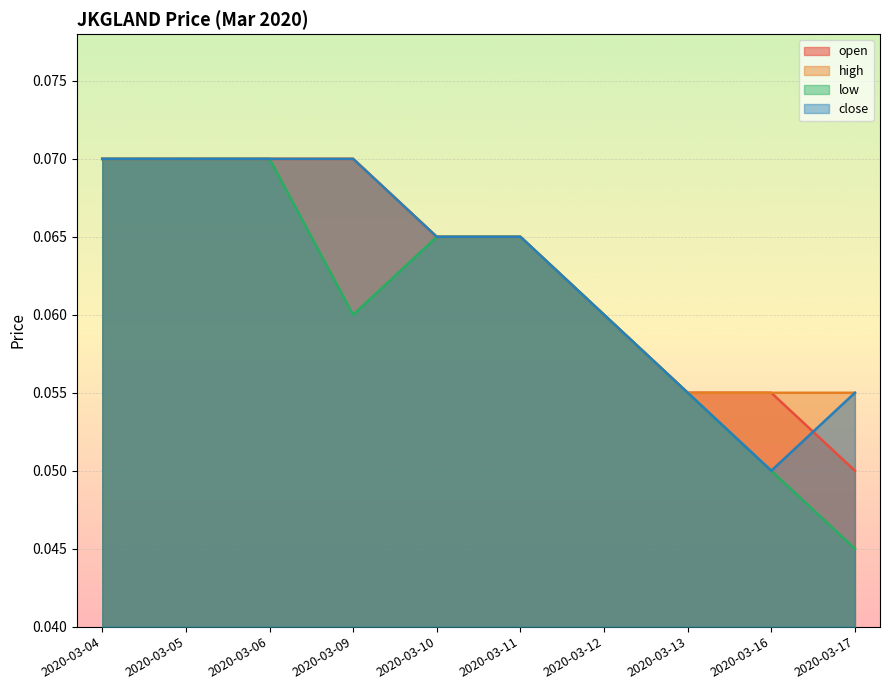

What is the value of the low point at the 5th from the left?

0.1